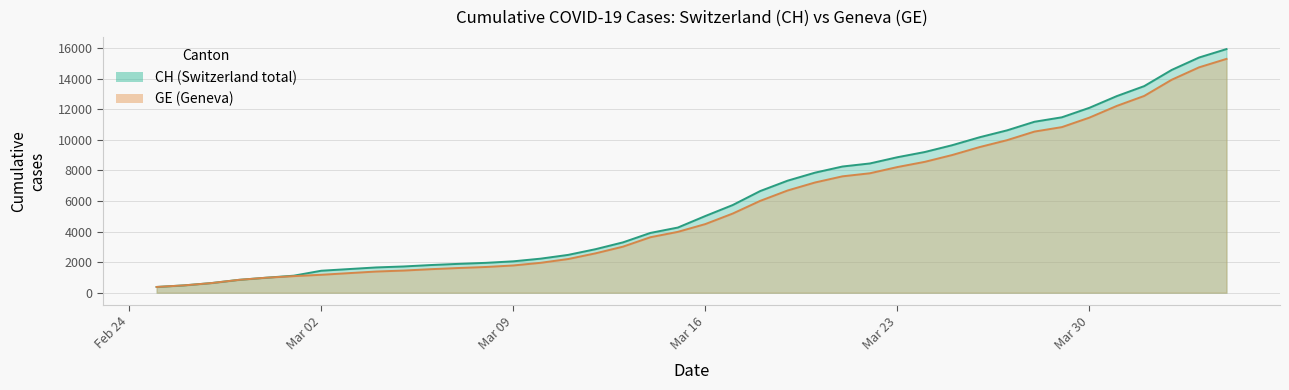

At which label is GE closest to 7829?

2020-03-22